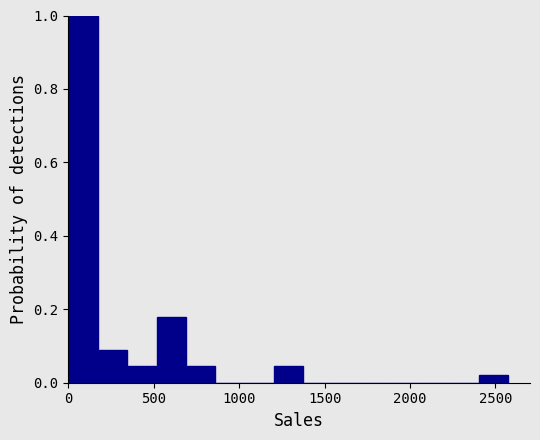

Read against the x-axis, roughly where is the centre of the tallest bar?

100